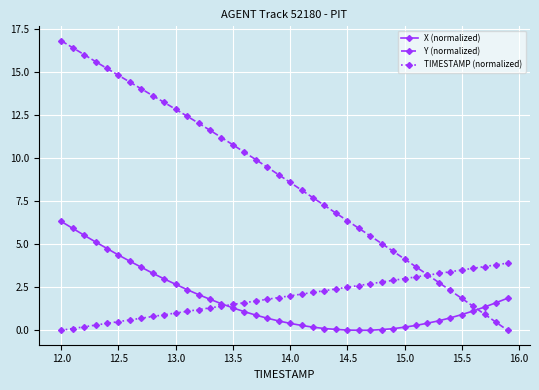

Which series has the largest total across all categories?

Y (normalized)